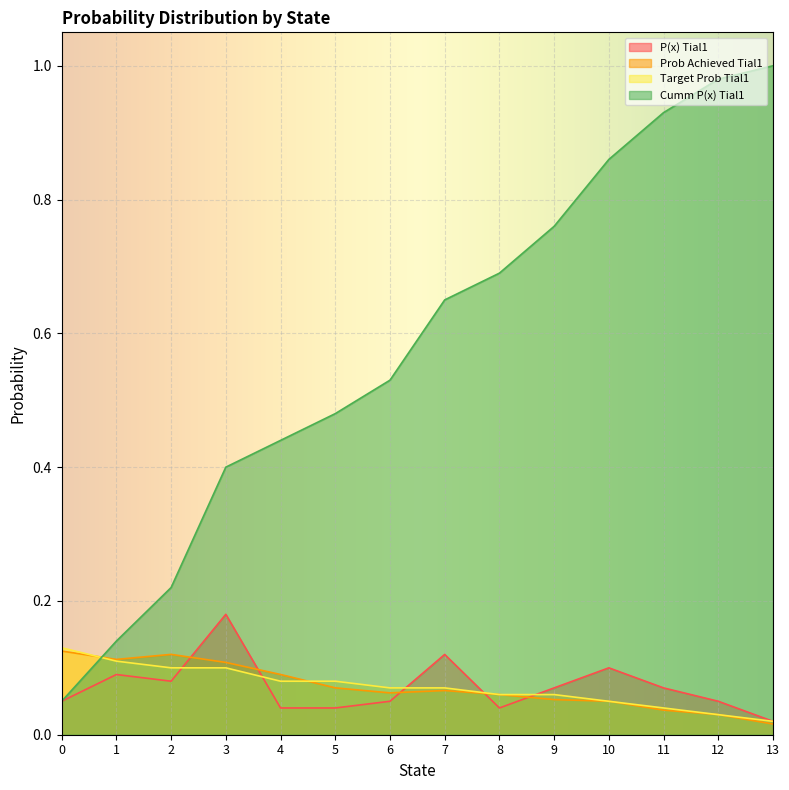

How many lines are shown in the chart?

4